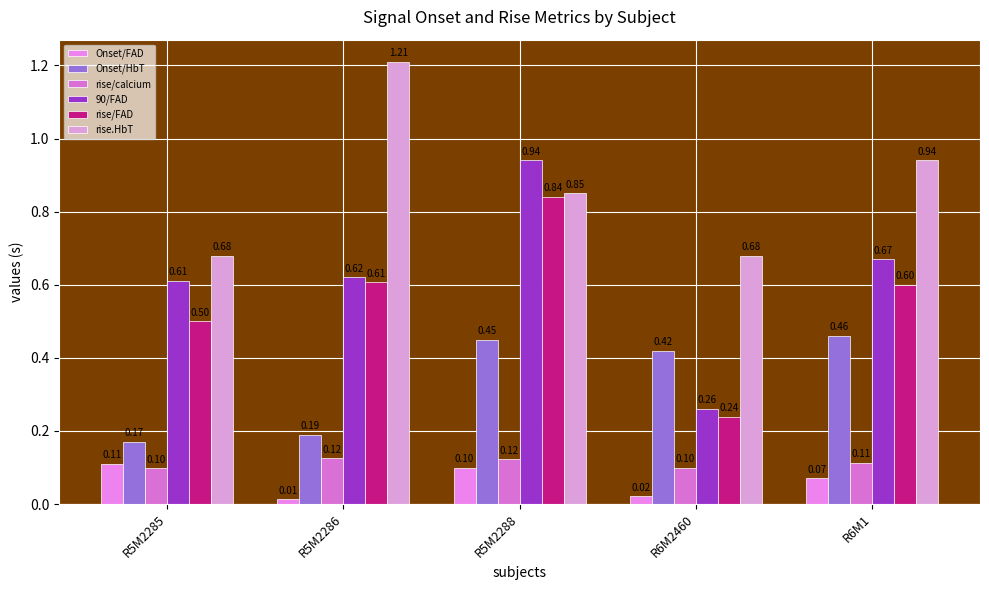

What is the value of the 90/FAD bar at the 2nd from the left?

0.6